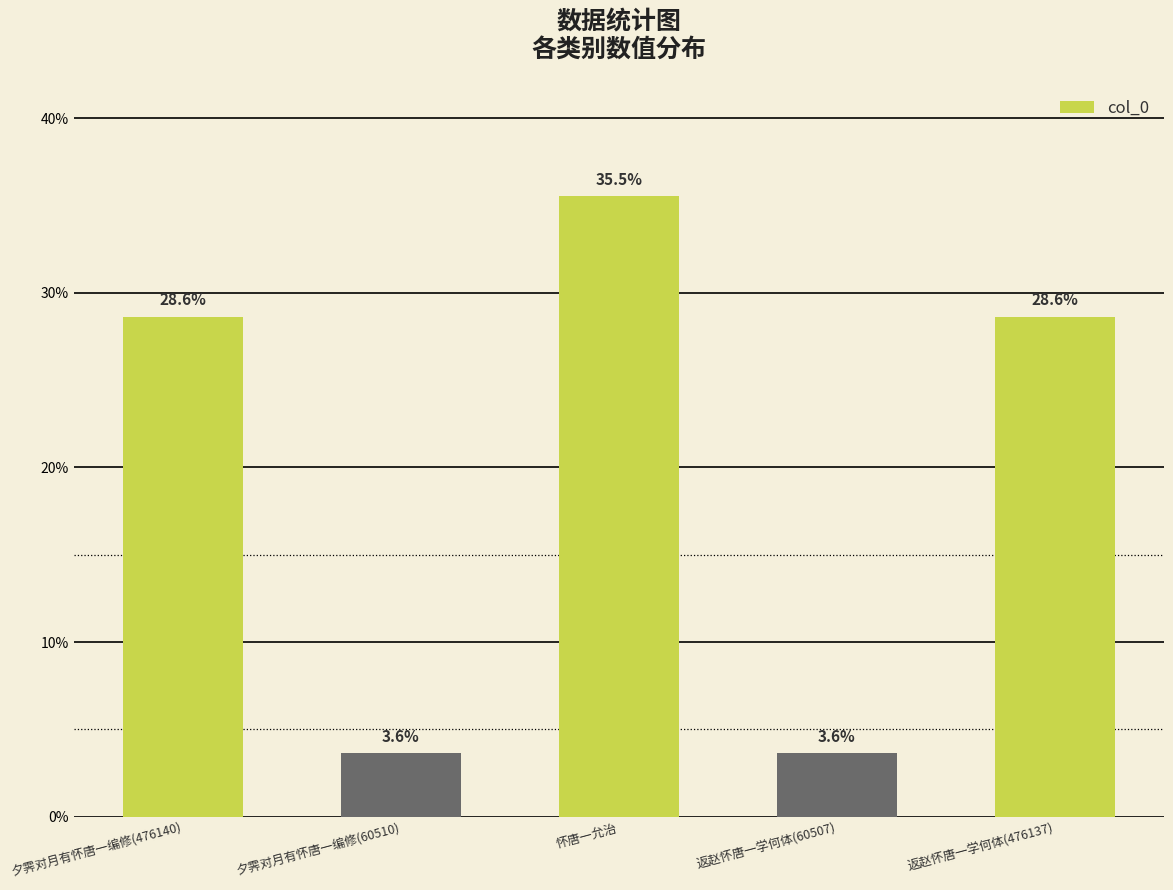

Does the chart contain any negative values?

No